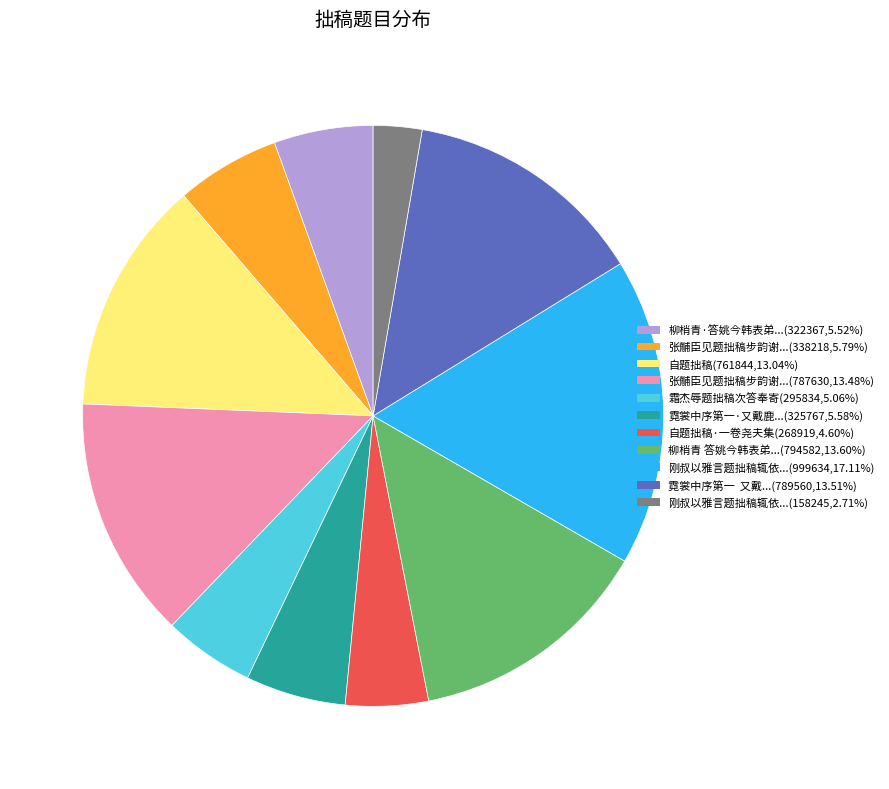

Does any single category account for the majority?

No